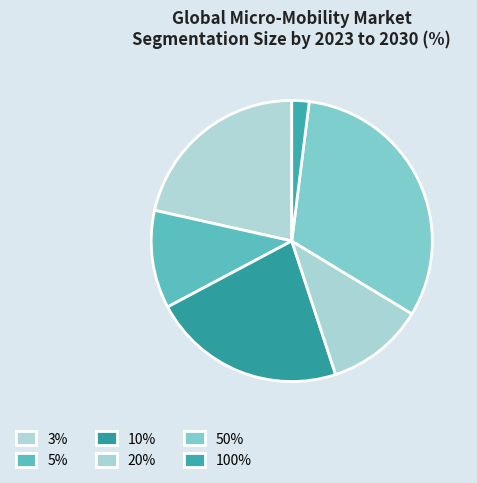

Count the number of slices in the pie.

6